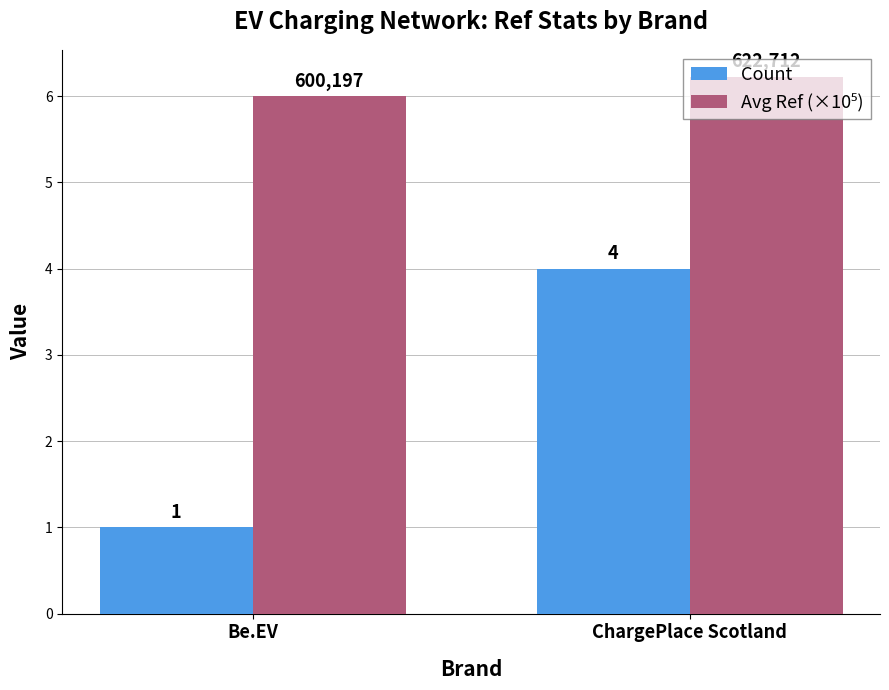

The Count series shows 4.0 at ChargePlace Scotland. True or false?

True